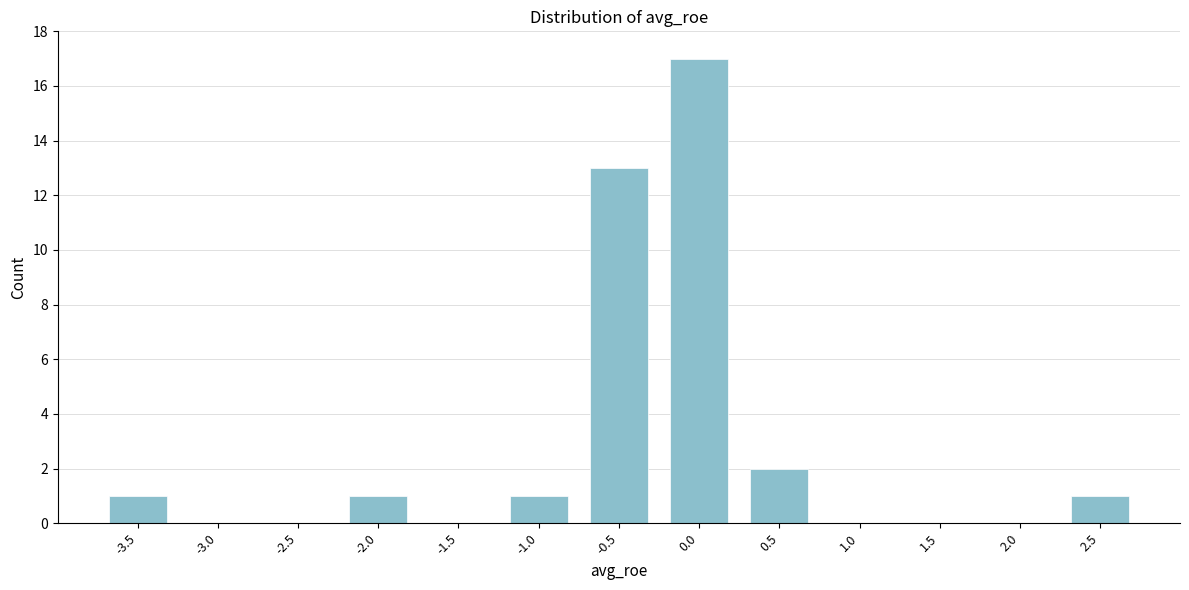

Reading right to left, what are all the values shown in this chart?

2.5=1	2.0=0	1.5=0	1.0=0	0.5=2	0.0=17	-0.5=13	-1.0=1	-1.5=0	-2.0=1	-2.5=0	-3.0=0	-3.5=1